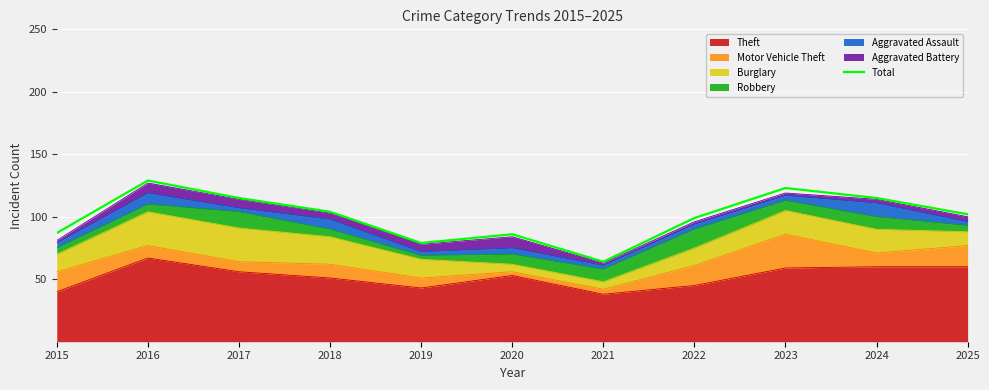

Which label corresponds to the largest value in the chart?

2016